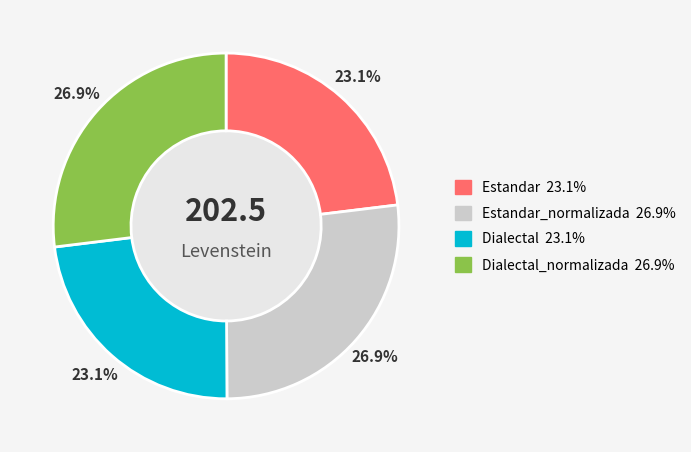

Is there any slice that represents more than half of the pie?

No